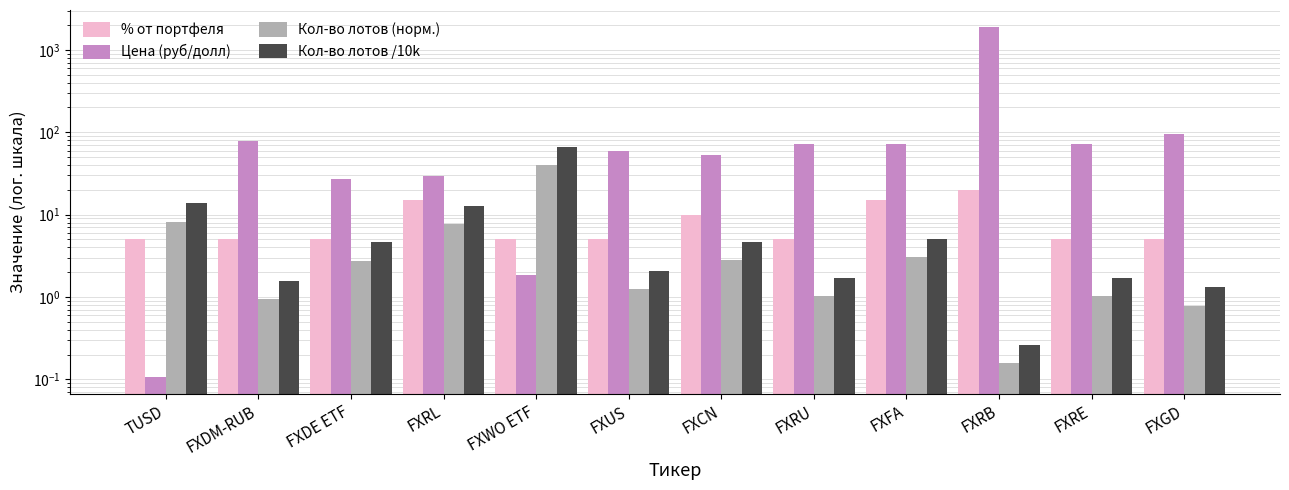

What is the difference between the Цена (руб/долл) values at TUSD and FXWO ETF?

1.7